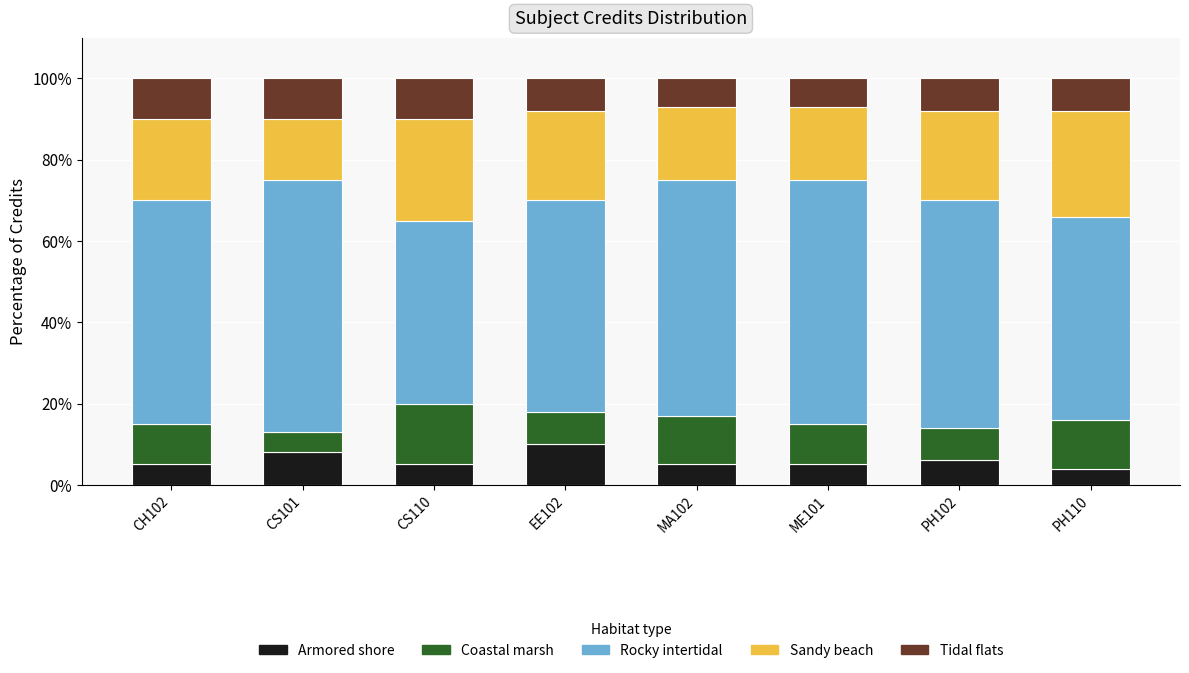

What is the difference between the maximum and second lowest values in the Armored shore series?

5.0